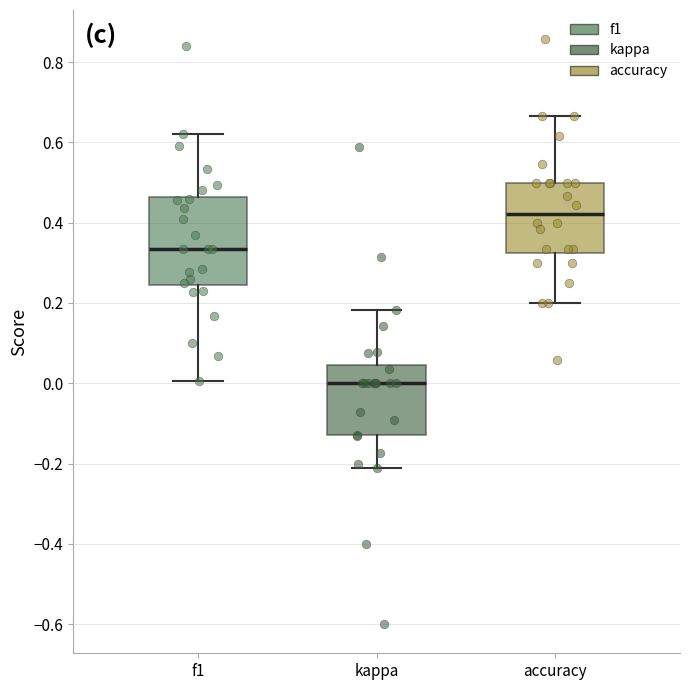

Reading left to right, read every box against the y-axis: the position of its median line, the range the box covers, and the ends of its whiskers. The values are not printed on the chart, so give them approximately, as read against the axis.

f1: median 0.34, box 0.24 to 0.46, whiskers 0.00 to 0.62
kappa: median 0.00, box -0.12 to 0.04, whiskers -0.22 to 0.18
accuracy: median 0.42, box 0.32 to 0.50, whiskers 0.20 to 0.66